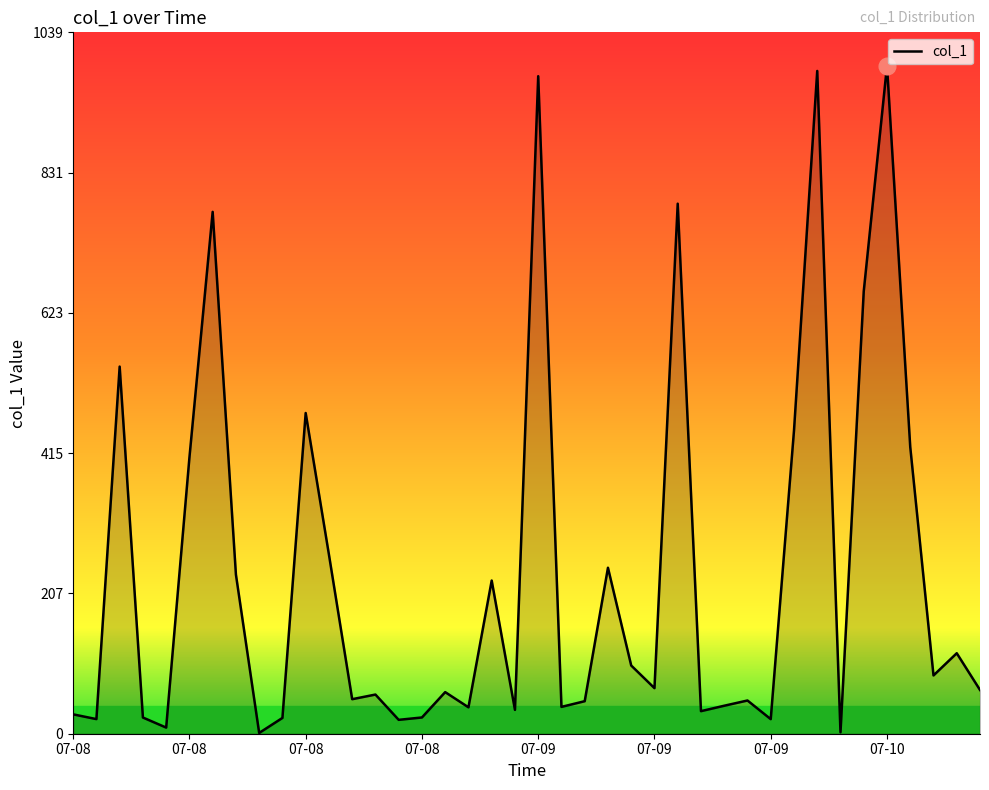

What is the maximum value shown in the chart?

990.4